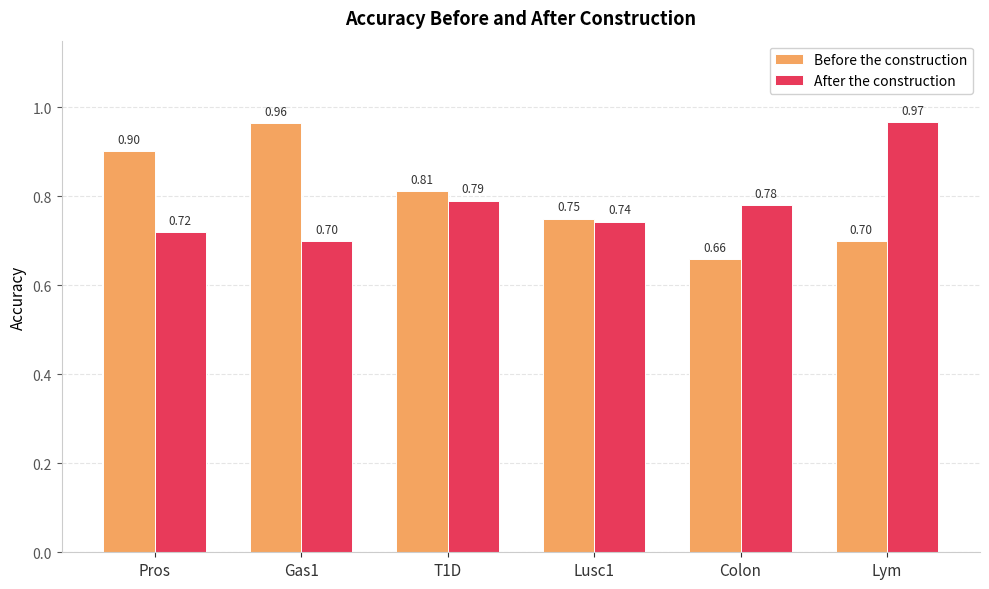

Between T1D and Lym, which series saw the biggest shift?

After the construction